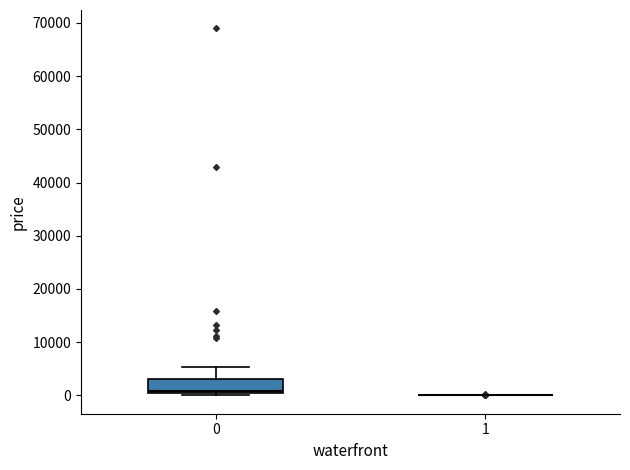

Reading left to right, read every box against the y-axis: the position of its median line, the range the box covers, and the ends of its whiskers. The values are not printed on the chart, so give them approximately, as read against the axis.

0: median 1000, box 0 to 3000, whiskers 0 (just below the box's lower edge) to 5000
1: box collapsed to a line at 0, whiskers 0 to 0